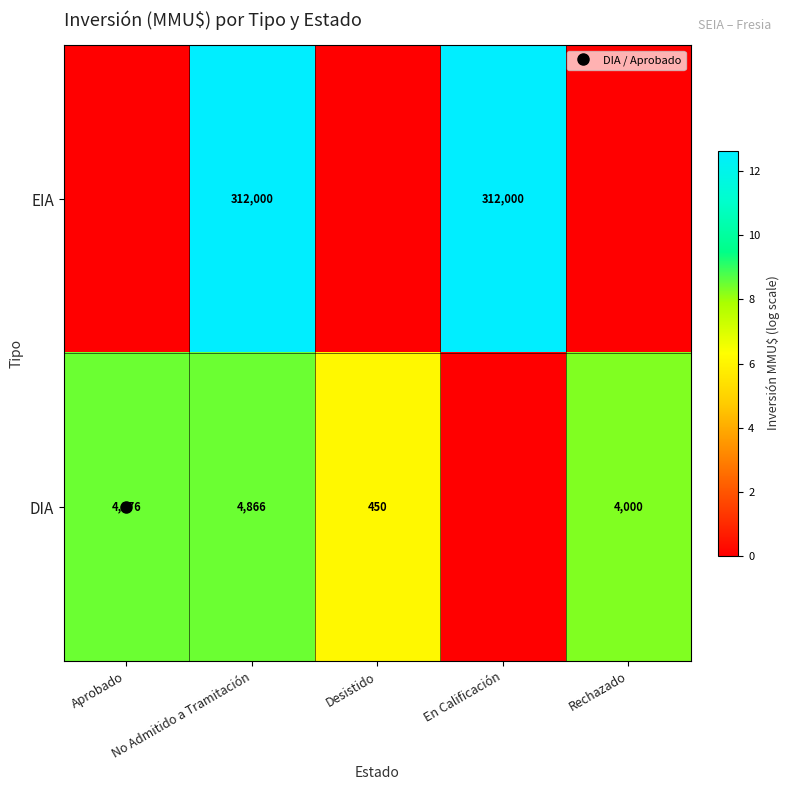

What is the total value across all series at Aprobado?

8.5